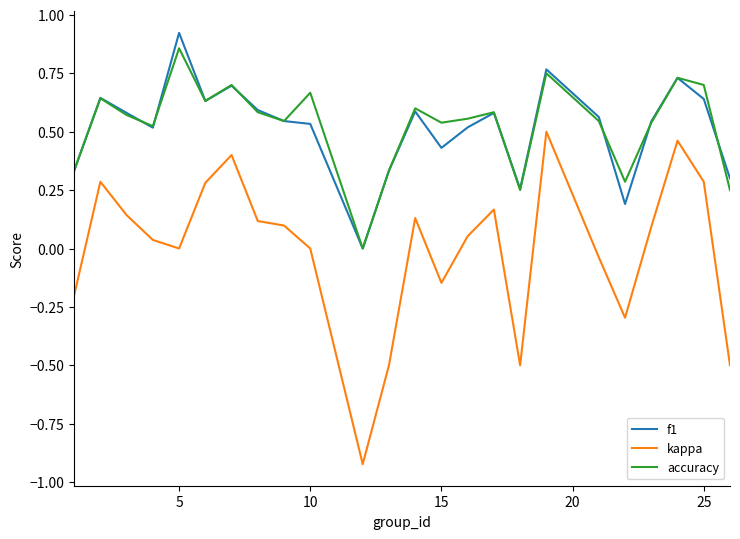

Which series has the widest spread of values?

kappa